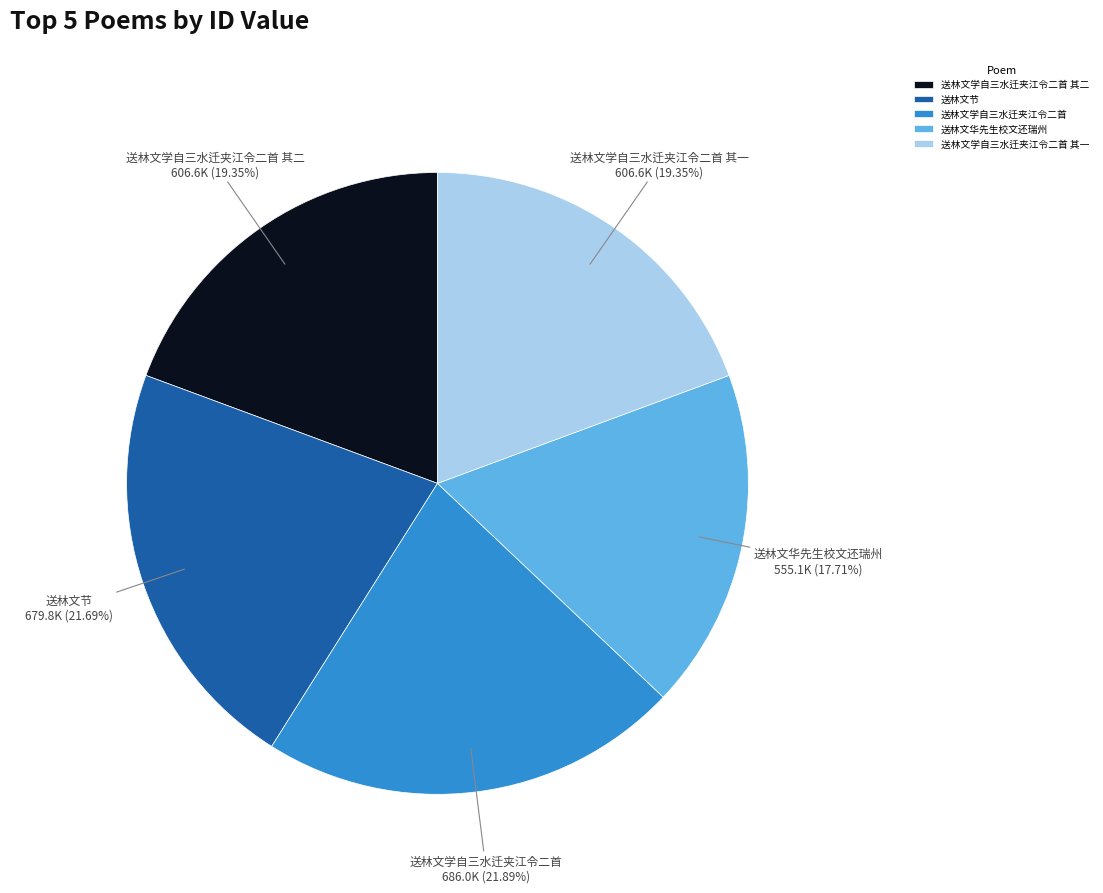

To the nearest percent, what portion does 送林文学自三水迁夹江令二首 represent?

22%